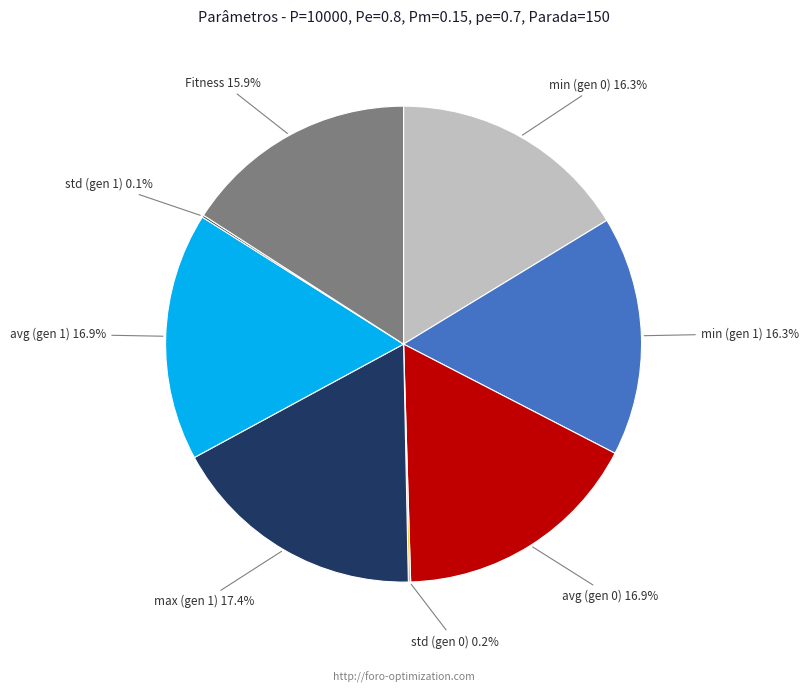

Approximately how many times larger is the value at max (gen 1) compared to Fitness?

1.1